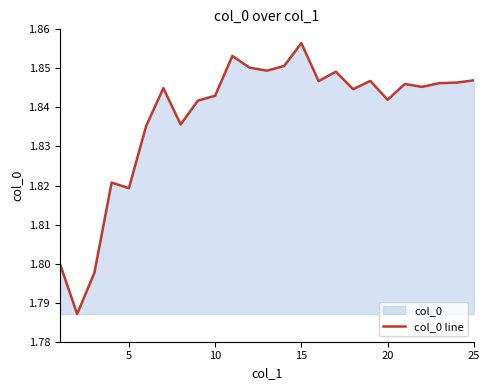

How many lines are shown in the chart?

1